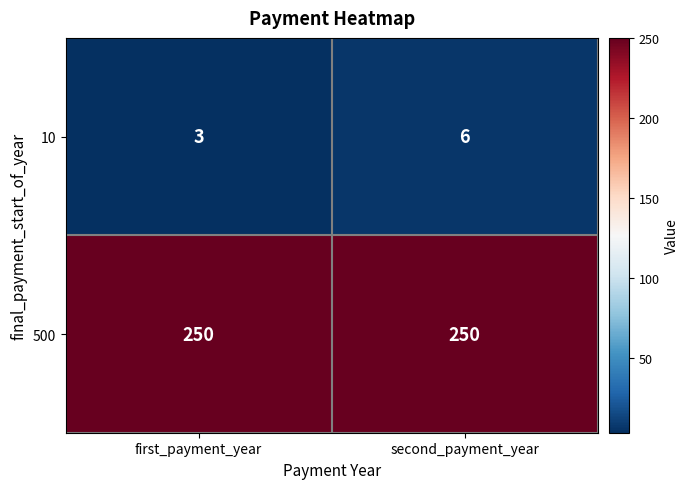

What is the maximum value shown in the chart?

250